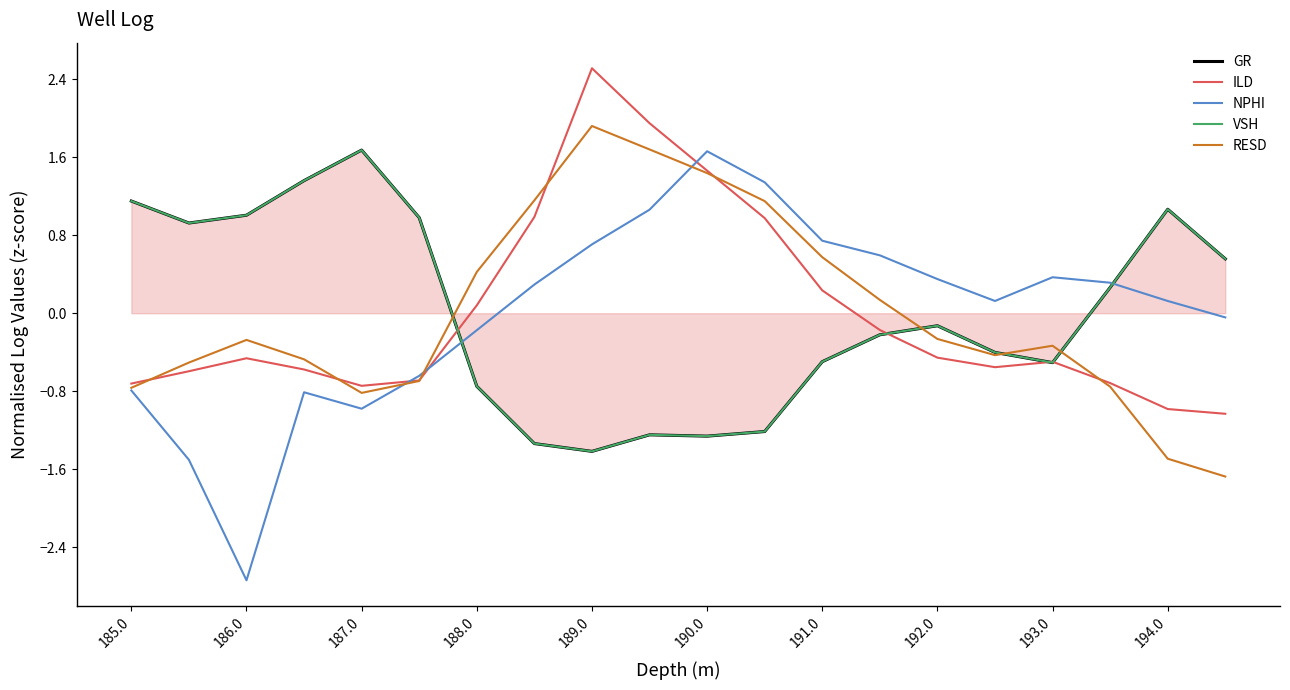

What is the greatest value displayed?

2.5